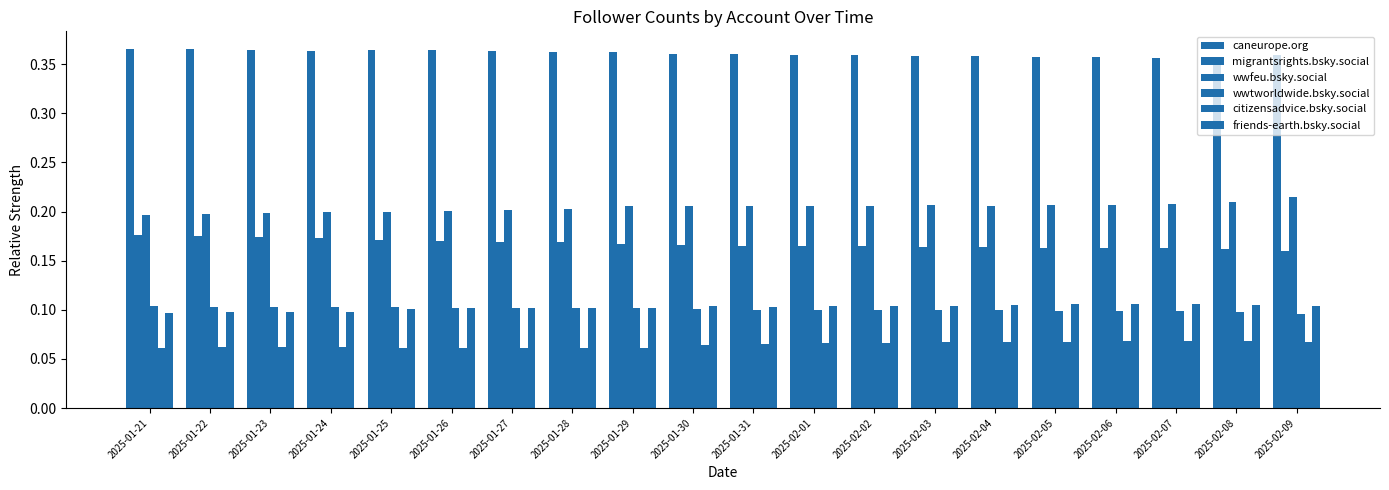

How many bars are there in total?

120